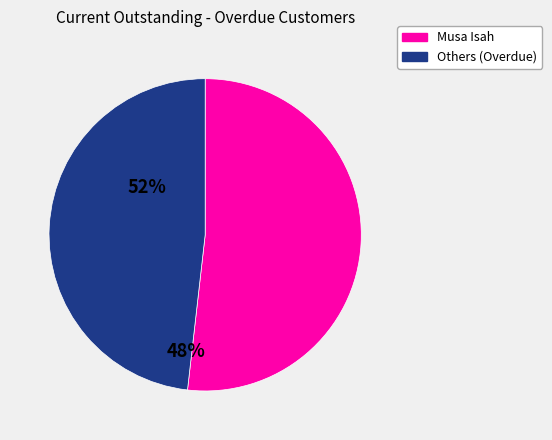

Does any single category account for the majority?

Yes